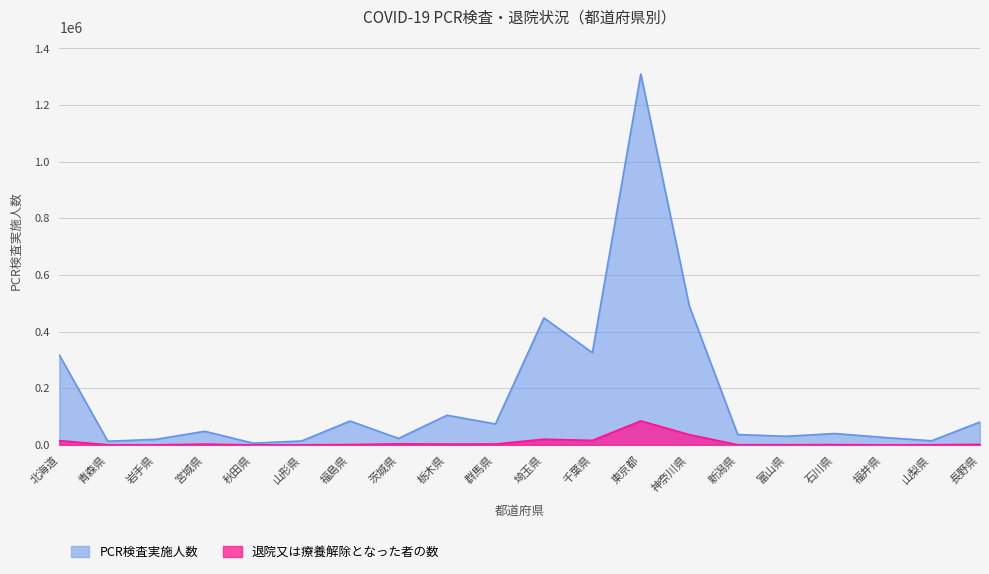

What is the average value of the PCR検査実施人数 series?

175601